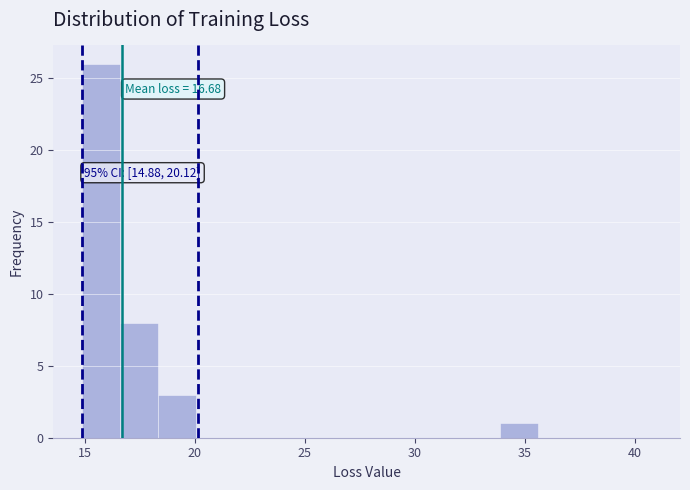

Read against the x-axis, roughly where is the centre of the tallest bar?

15.5